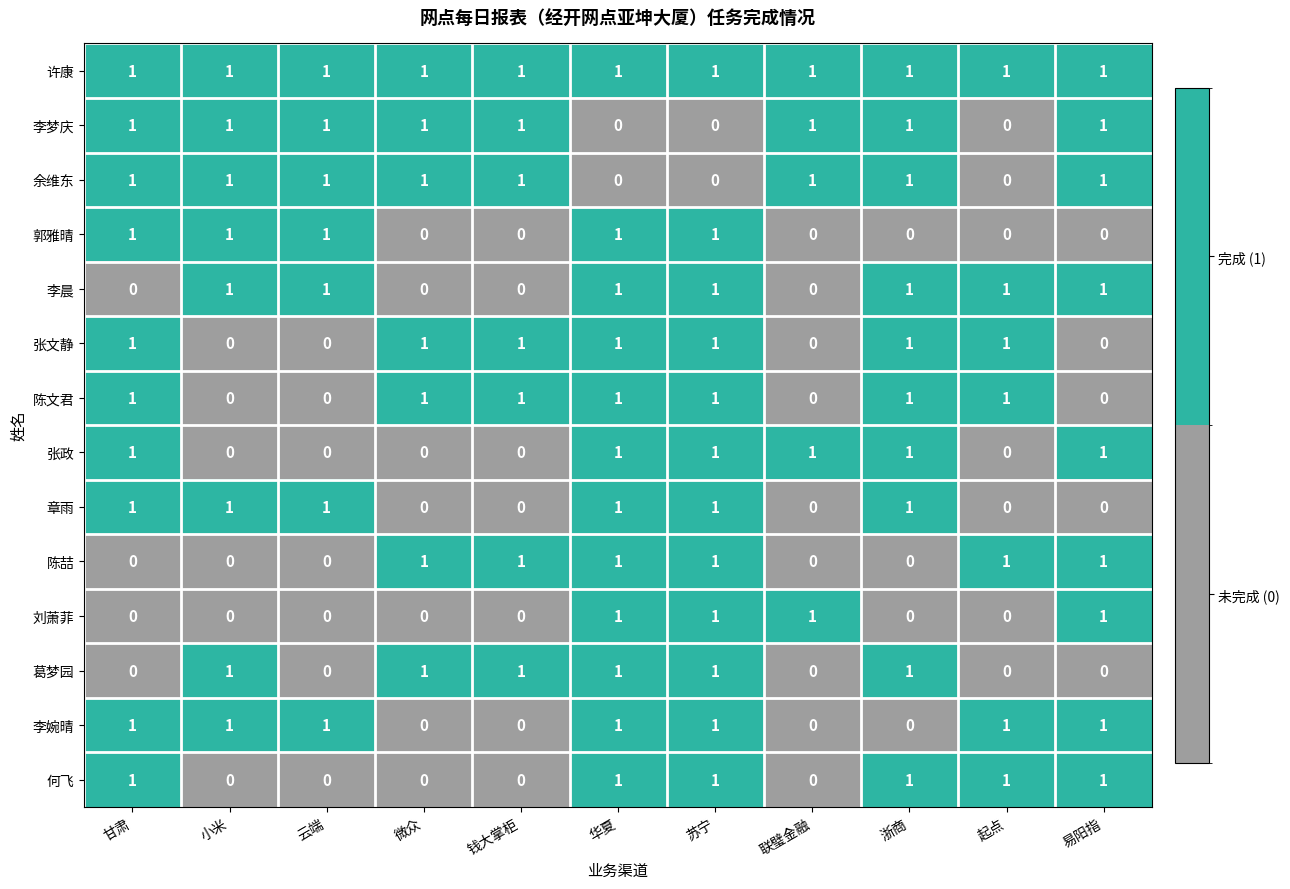

The value of 李婉晴 at 微众 is 0. True or false?

True